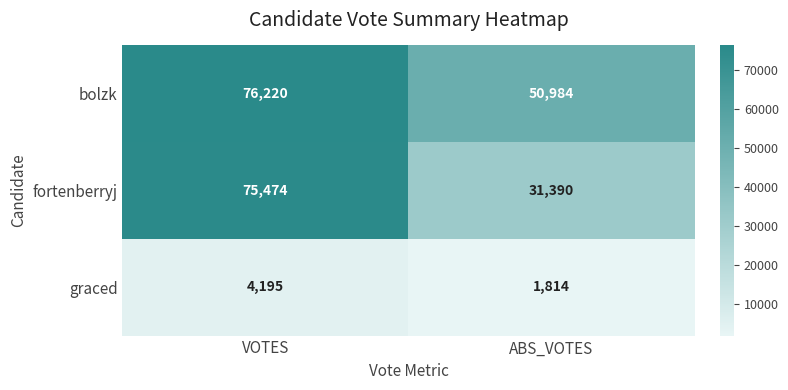

At which category does the chart reach its peak across all series?

VOTES